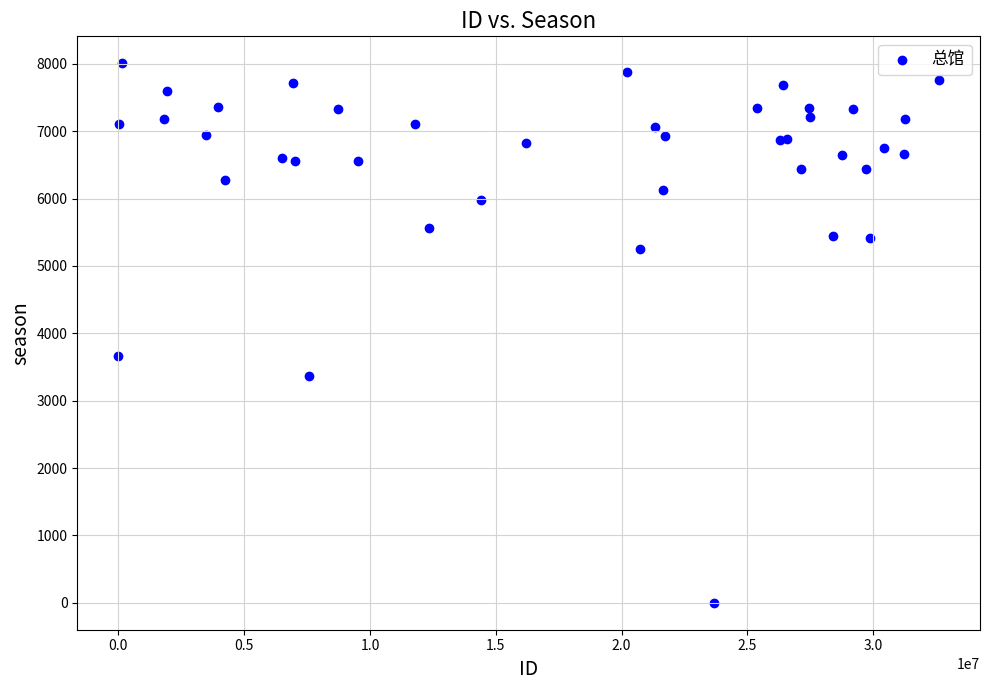

What Y value in the scatter plot is closest to 4004?

3664